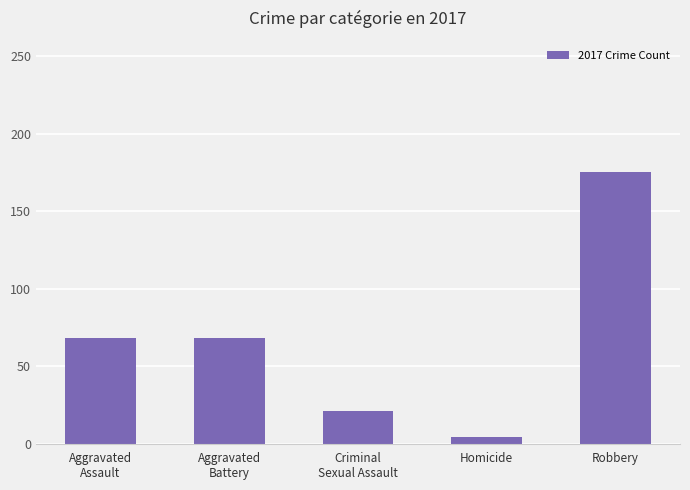

Which label corresponds to the largest value in the chart?

Robbery